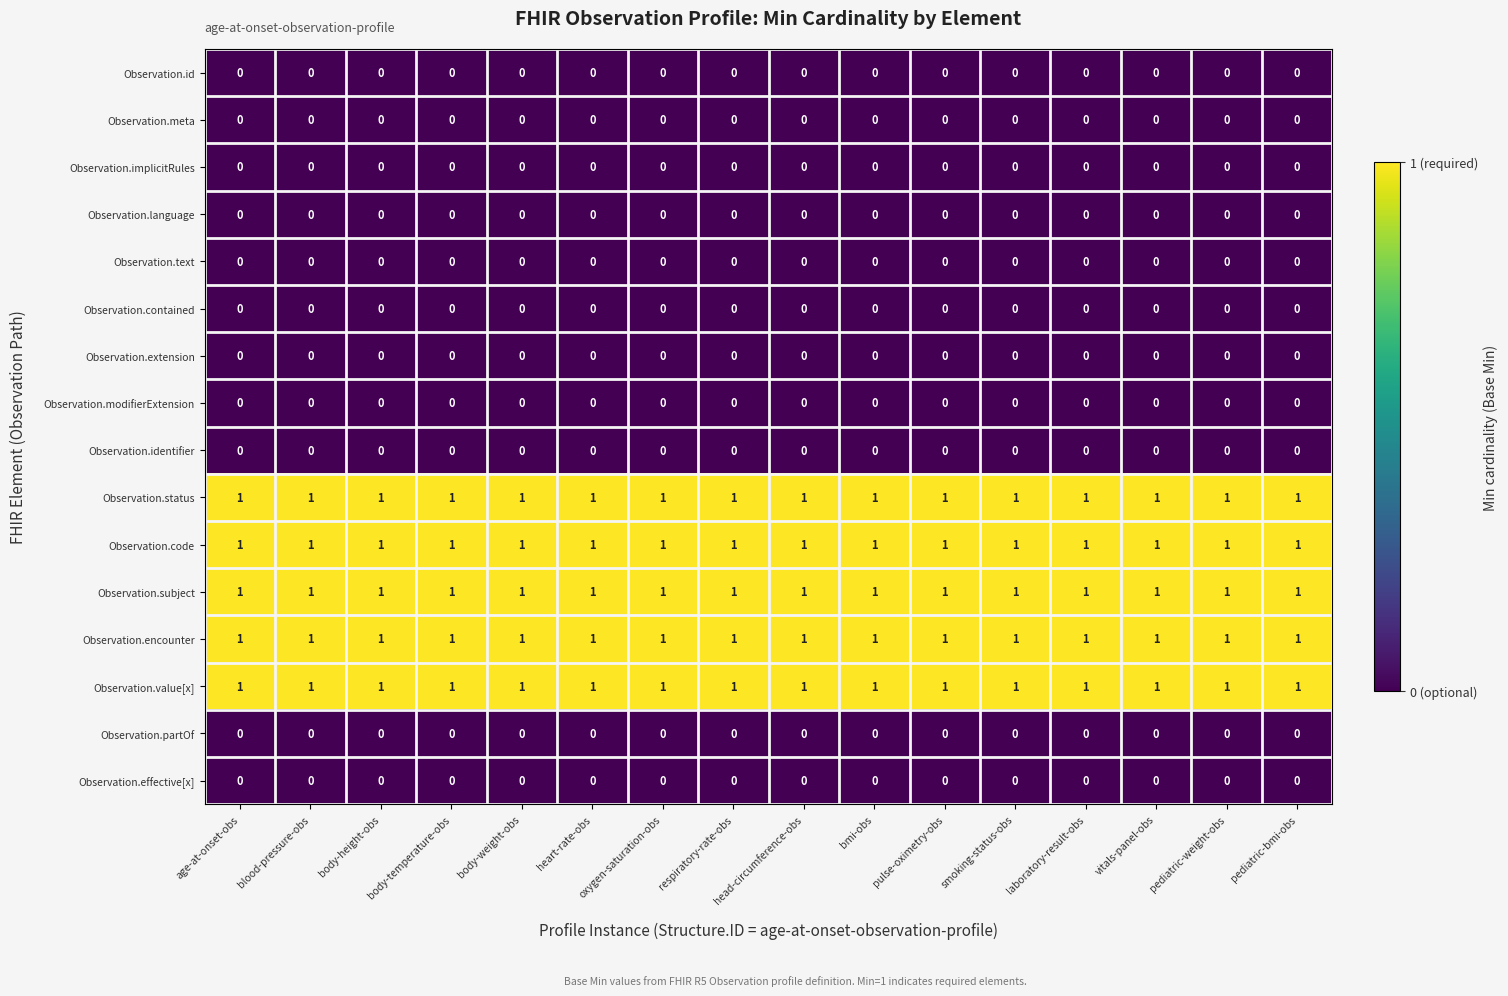

True or false: Observation.extension has a value of 0 at smoking-status-obs.

True